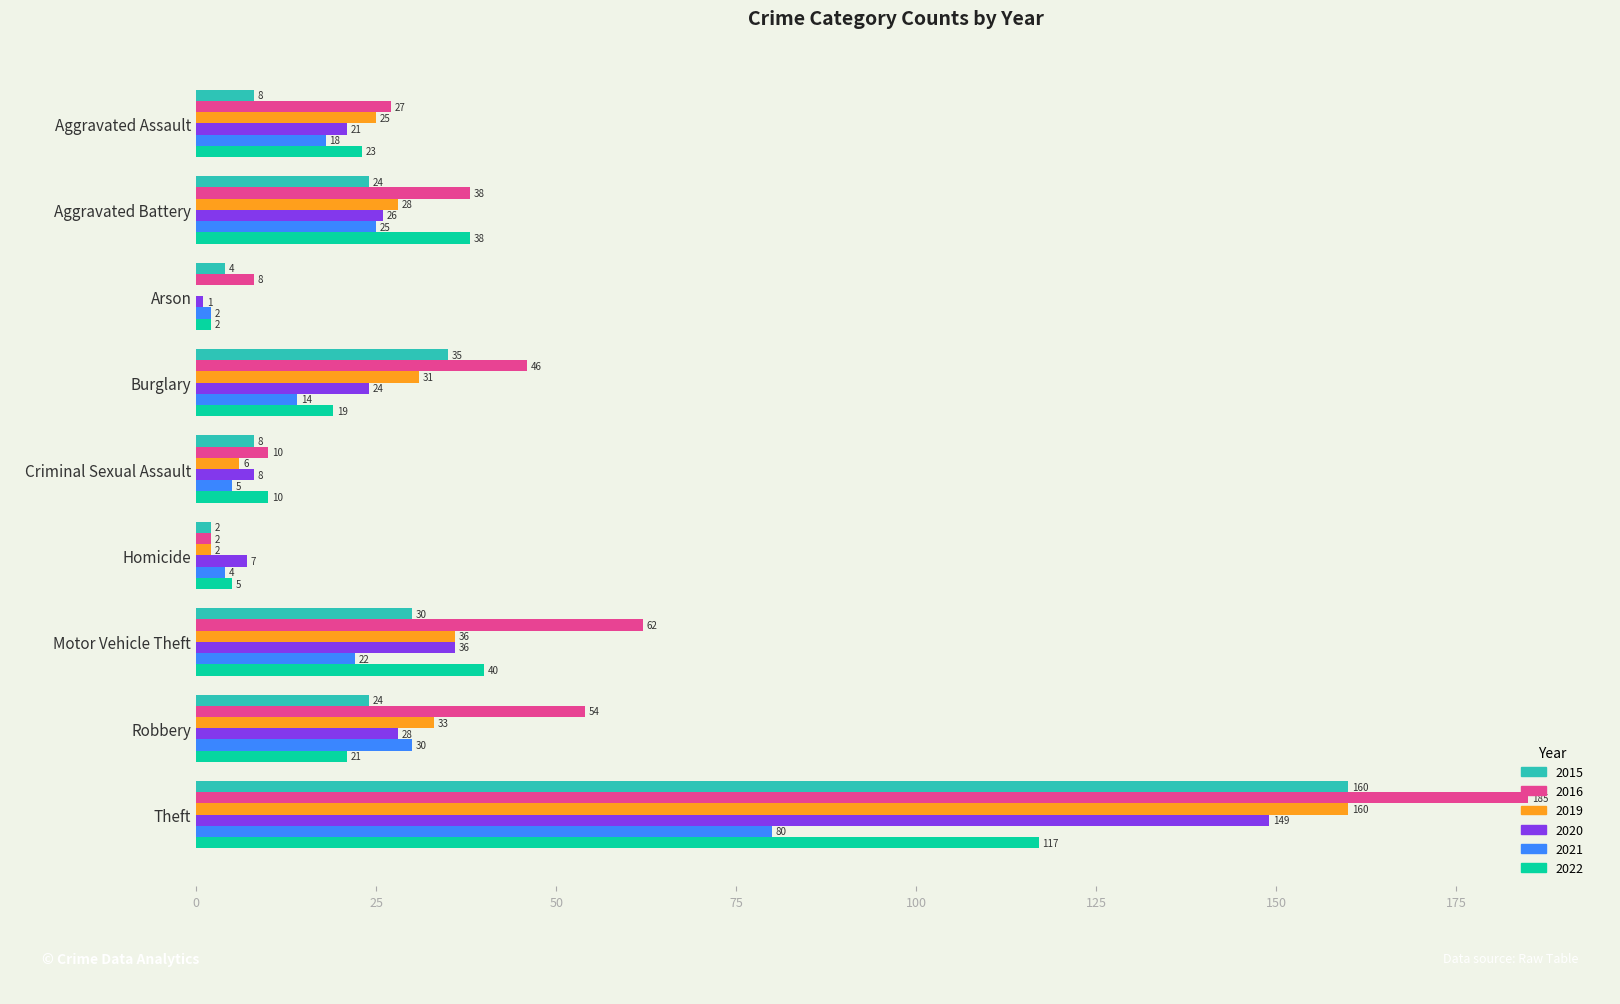

What is the sum of the 2020 values at Robbery and Arson?

29